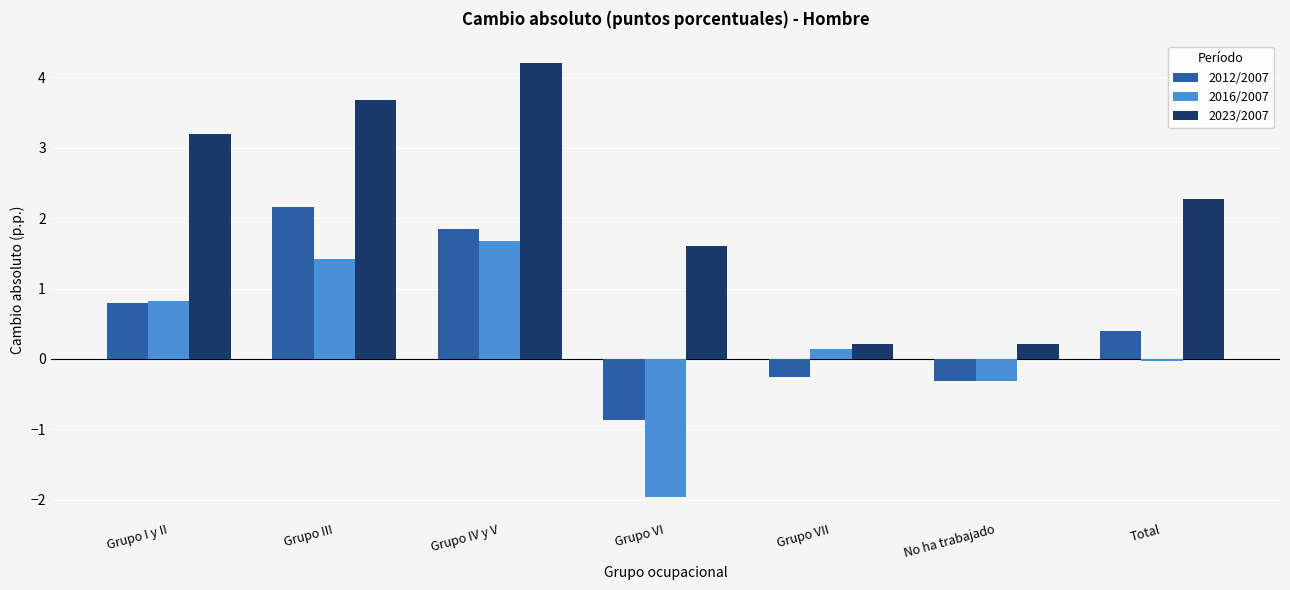

How many bars are there in total?

21